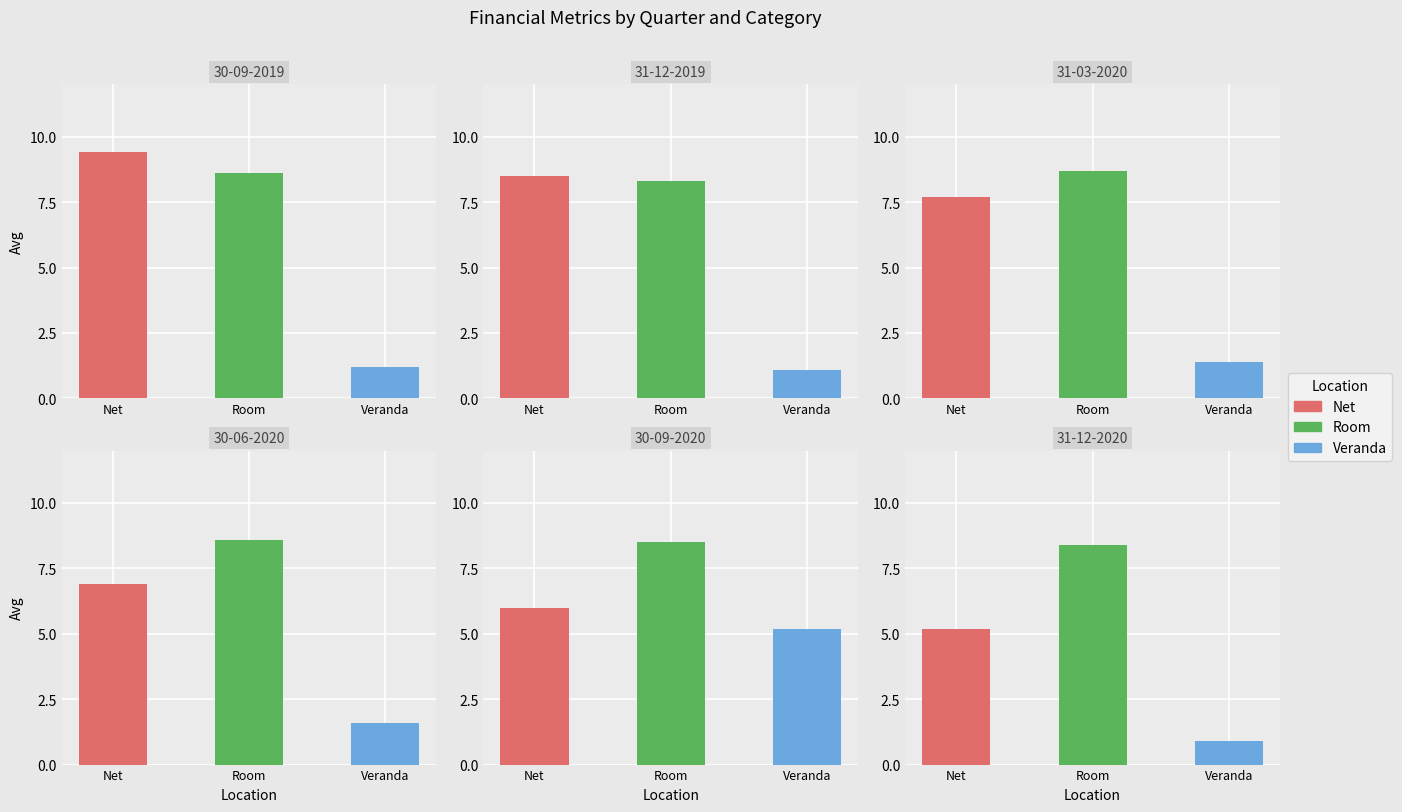

Which has a higher value, 0 or 4?

4